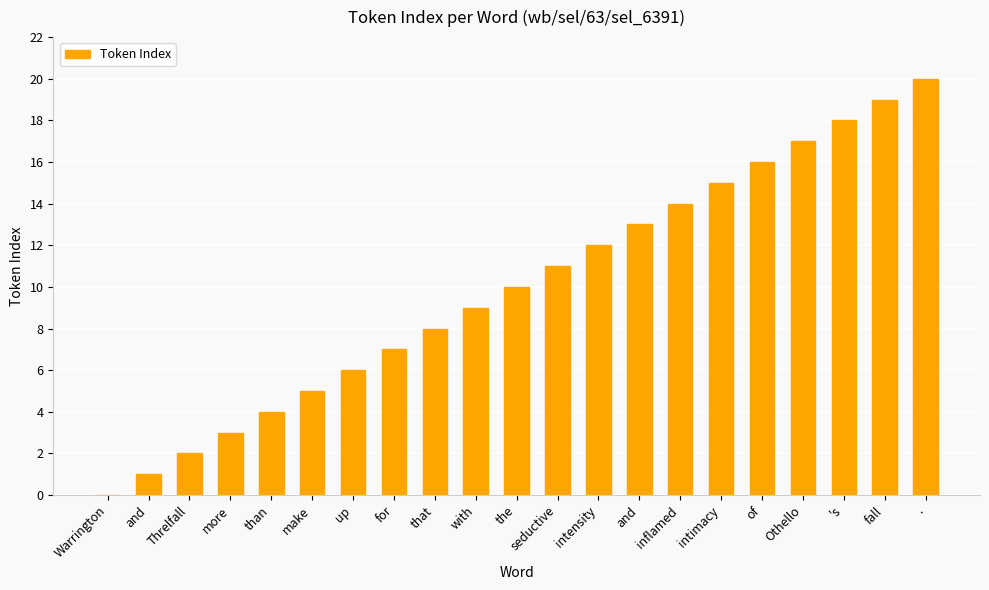

What is the difference between the second highest and second lowest values?

18